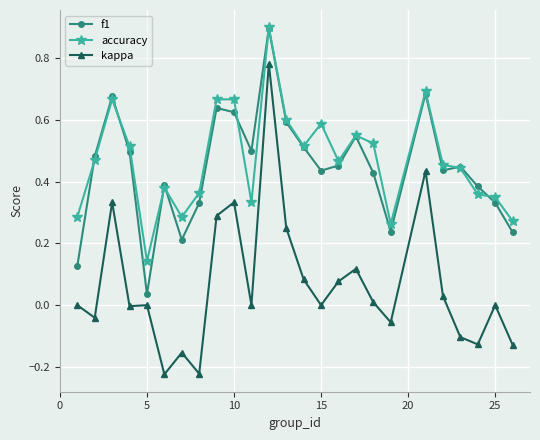

True or false: kappa and accuracy cross at least once.

False